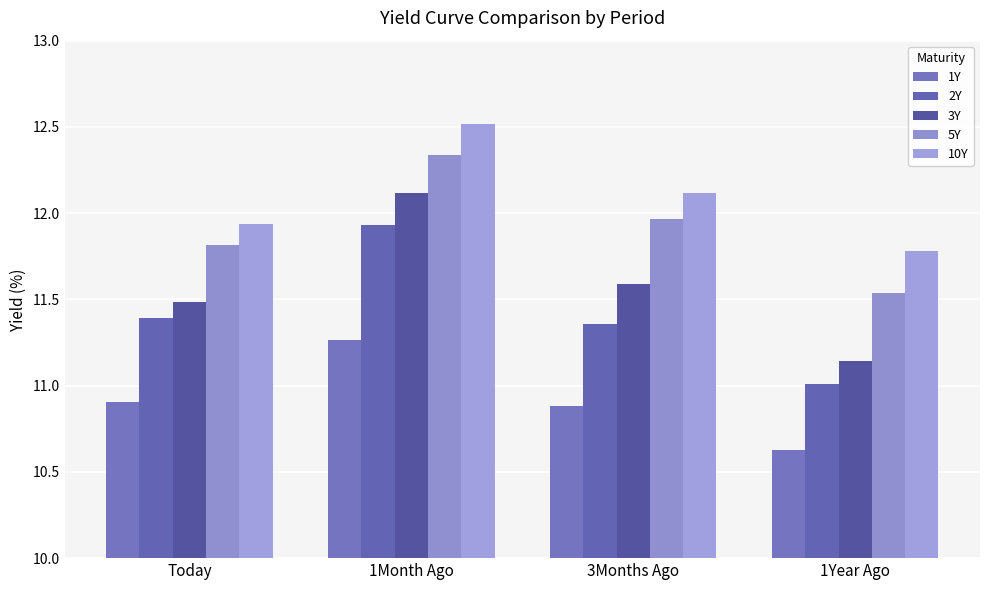

List the labels in order of 2Y value, smallest first.

1Year Ago, 3Months Ago, Today, 1Month Ago